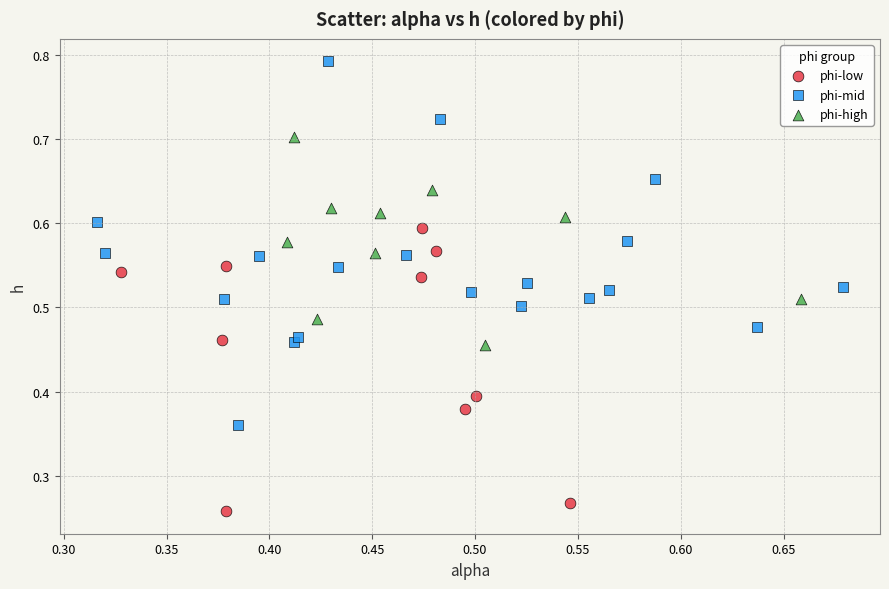

What are all the series names shown in the legend?

phi-low, phi-mid, phi-high